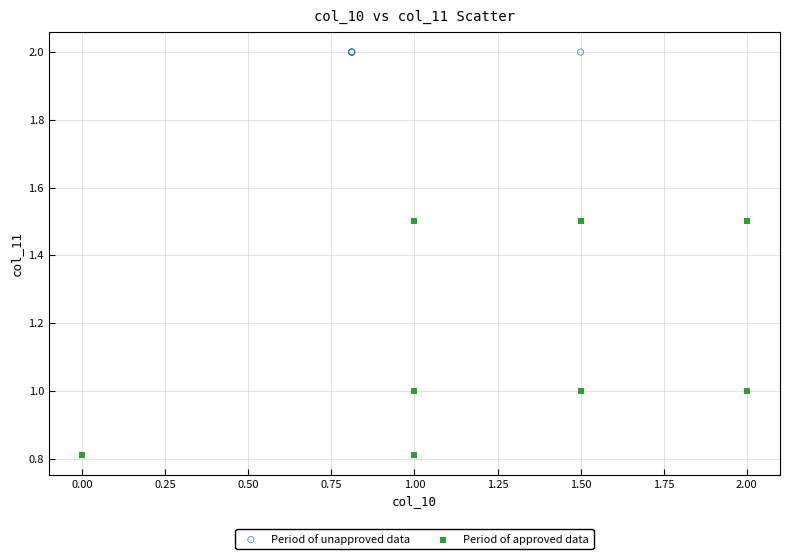

Which series contains the lowest Y value?

Period of approved data